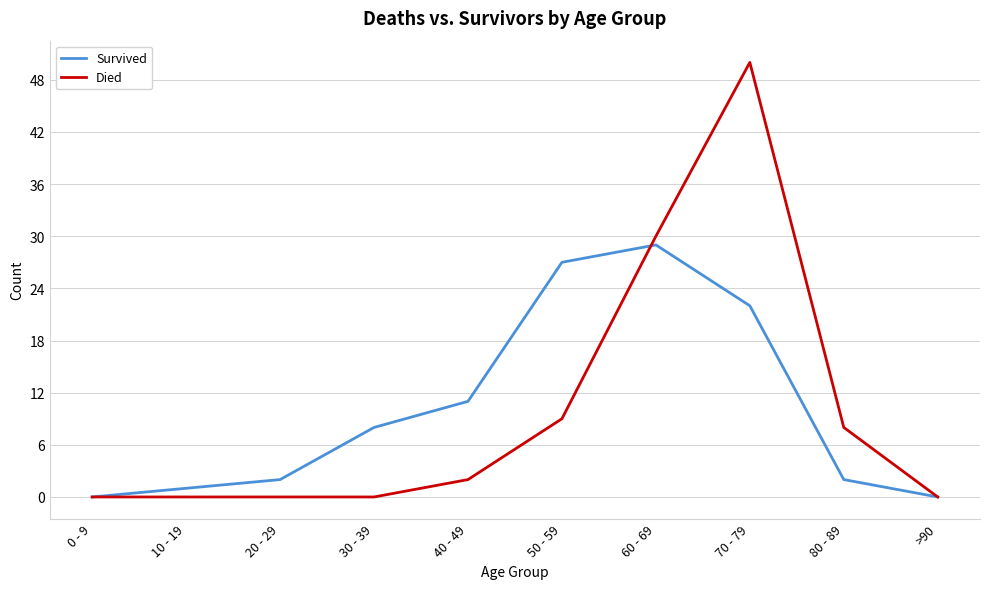

List the series in order of their peak value, lowest first.

Survived, Died